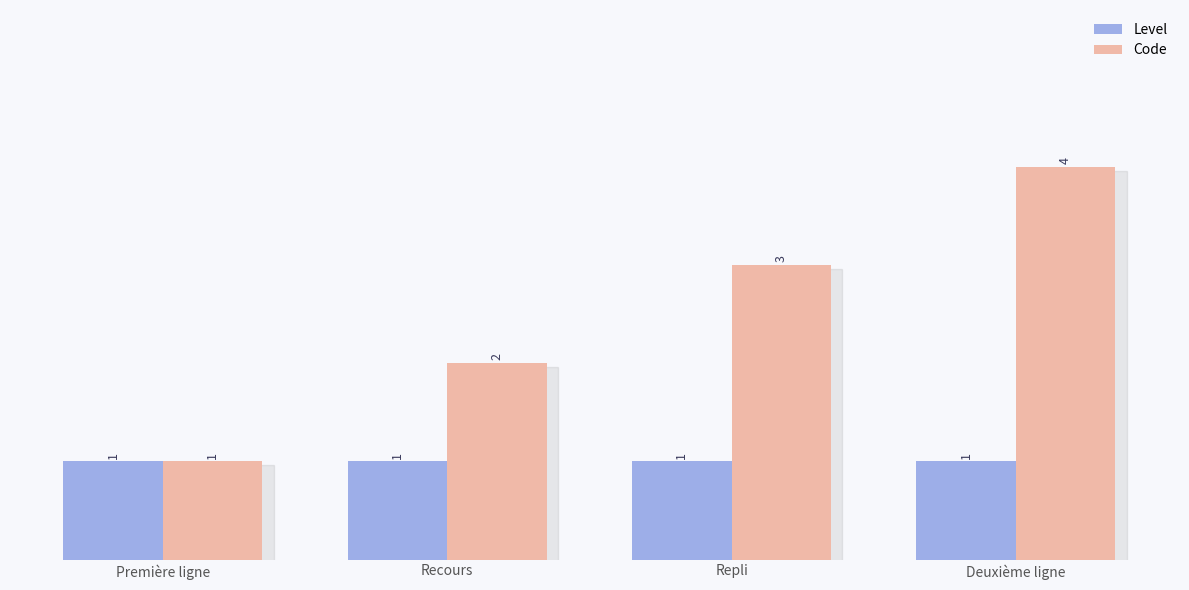

What is the label of the 3rd bar from the left?

Repli